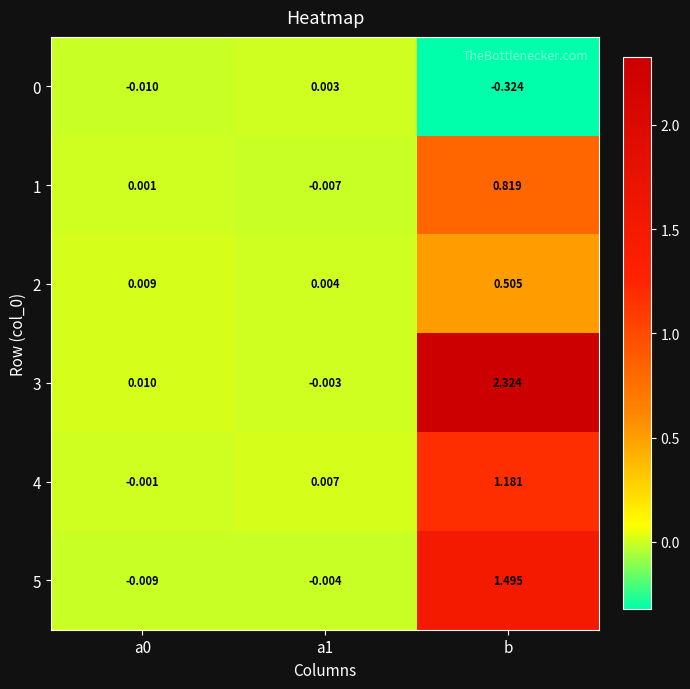

How many data points does each series have?

3